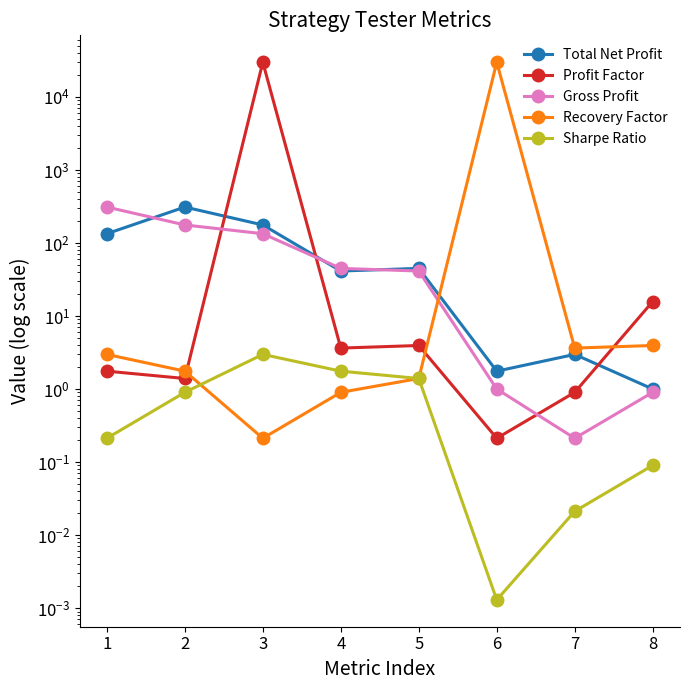

How many lines are shown in the chart?

5